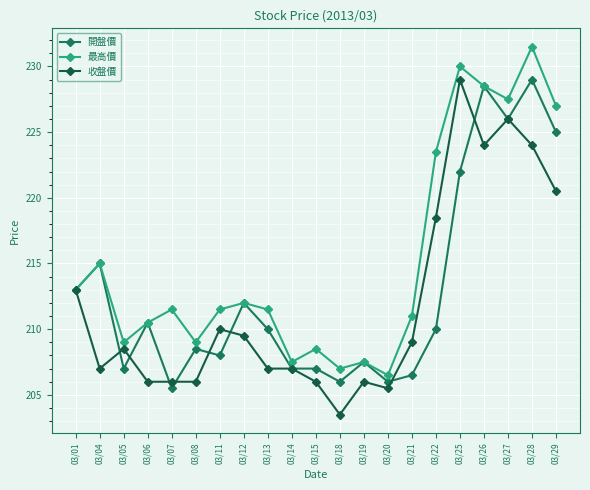

At which category is the sum across all series the highest?

03/28